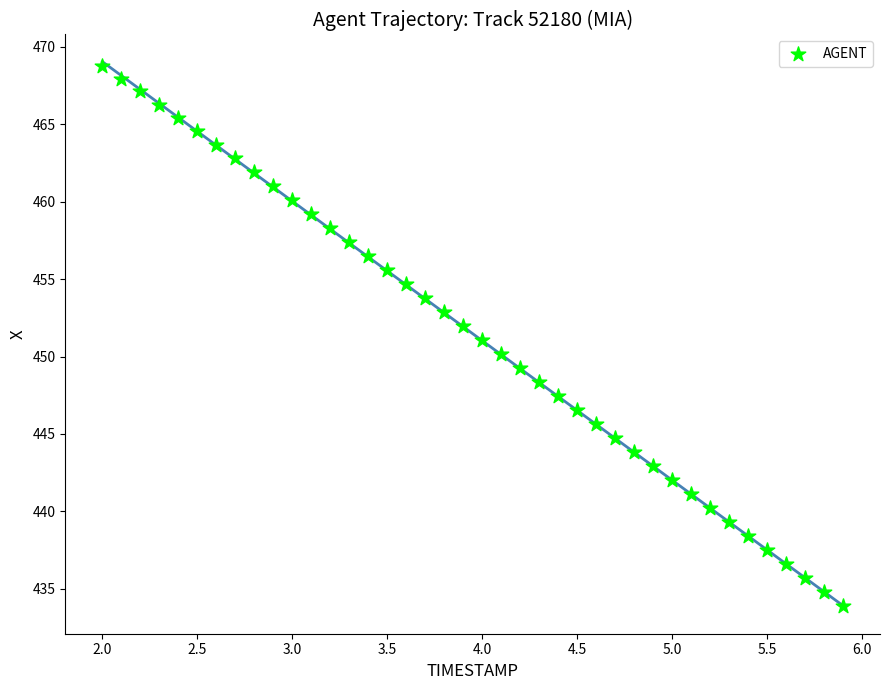

What is the range of Y values (max minus min)?

34.9